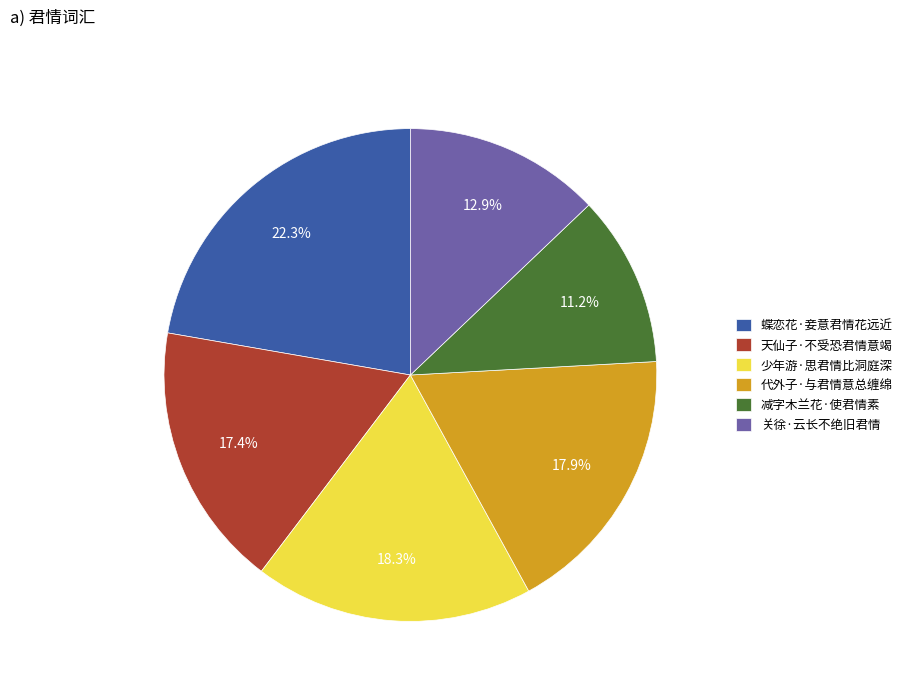

What percentage do 代外子·与君情意总缠绵 and 天仙子·不受恐君情意竭 together represent?

35.3%